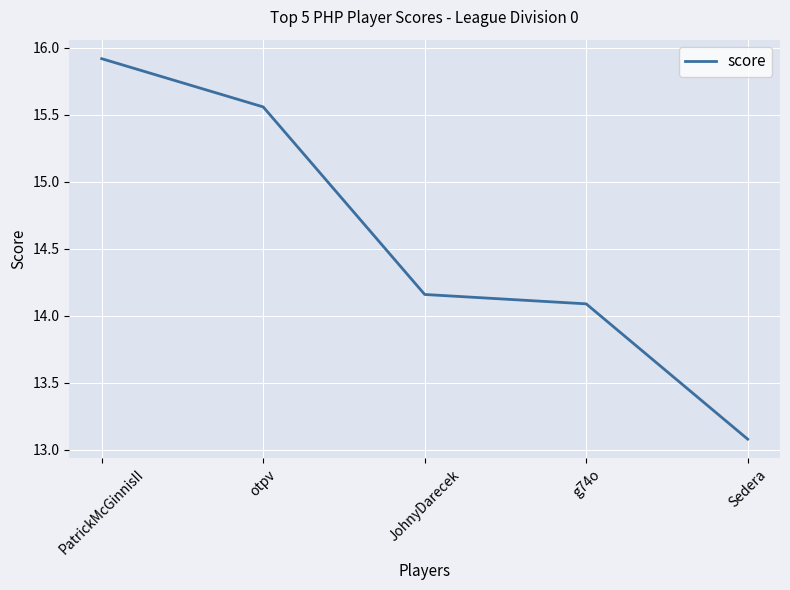

Does the chart display data point markers on the line(s)?

No